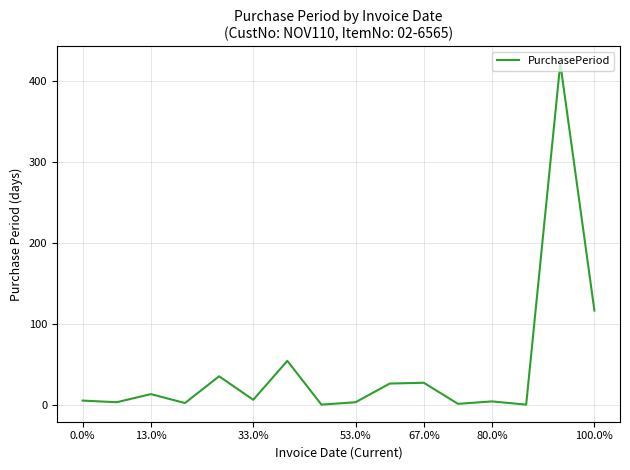

What is the maximum value shown in the chart?

422